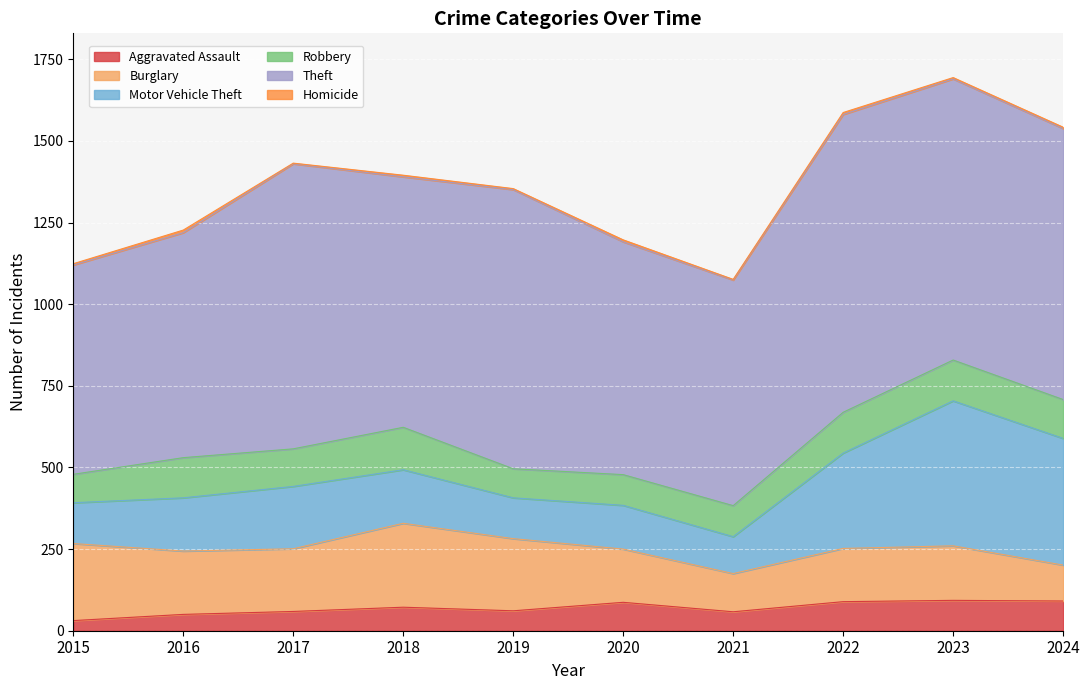

Reading left to right, extract all data points from this chart.

Aggravated Assault: 2015=31	2016=50	2017=59	2018=72	2019=61	2020=87	2021=58	2022=89	2023=93	2024=91
Burglary: 2015=236	2016=194	2017=192	2018=257	2019=221	2020=163	2021=117	2022=163	2023=167	2024=110
Motor Vehicle Theft: 2015=125	2016=163	2017=191	2018=164	2019=125	2020=134	2021=113	2022=292	2023=444	2024=388
Robbery: 2015=87	2016=123	2017=115	2018=130	2019=89	2020=94	2021=95	2022=125	2023=125	2024=119
Theft: 2015=641	2016=689	2017=873	2018=767	2019=855	2020=713	2021=691	2022=912	2023=861	2024=830
Homicide: 2015=4	2016=8	2017=2	2018=5	2019=3	2020=6	2021=2	2022=6	2023=4	2024=4